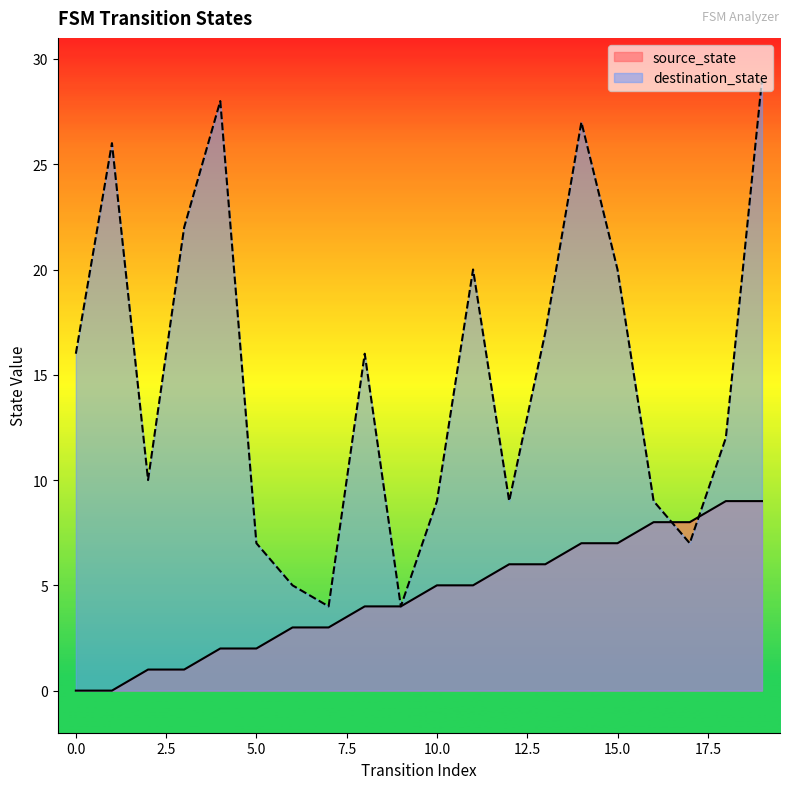

Reading right to left, transcribe all the data shown in this chart.

source_state: 9	9	8	8	7	7	6	6	5	5	4	4	3	3	2	2	1	1	0	0
destination_state: 29	12	7	9	20	27	17	9	20	9	4	16	4	5	7	28	22	10	26	16